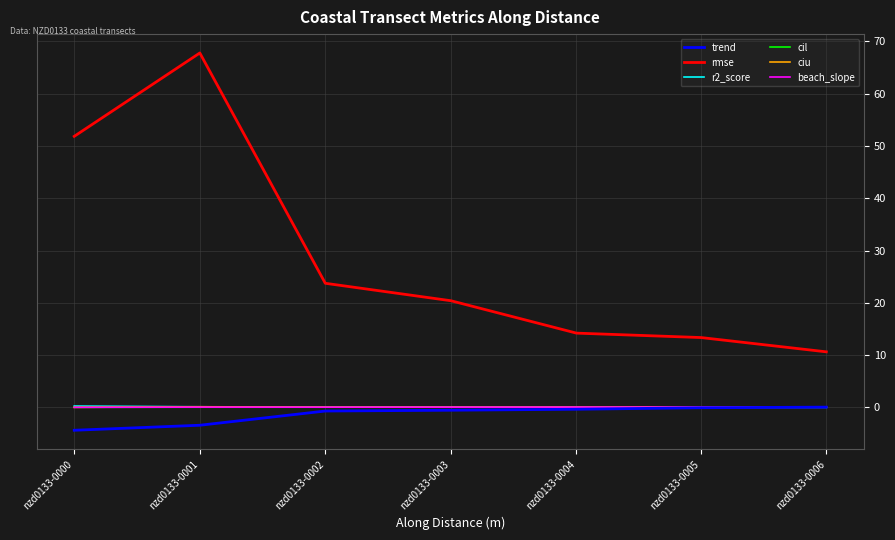

What is the greatest value displayed?

67.8